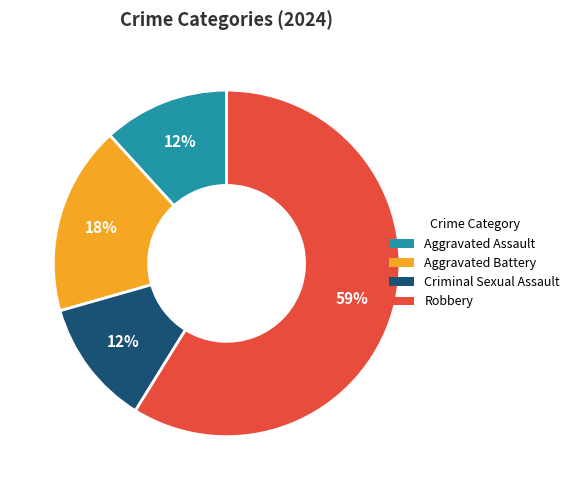

To the nearest percent, what is the average slice percentage?

25%